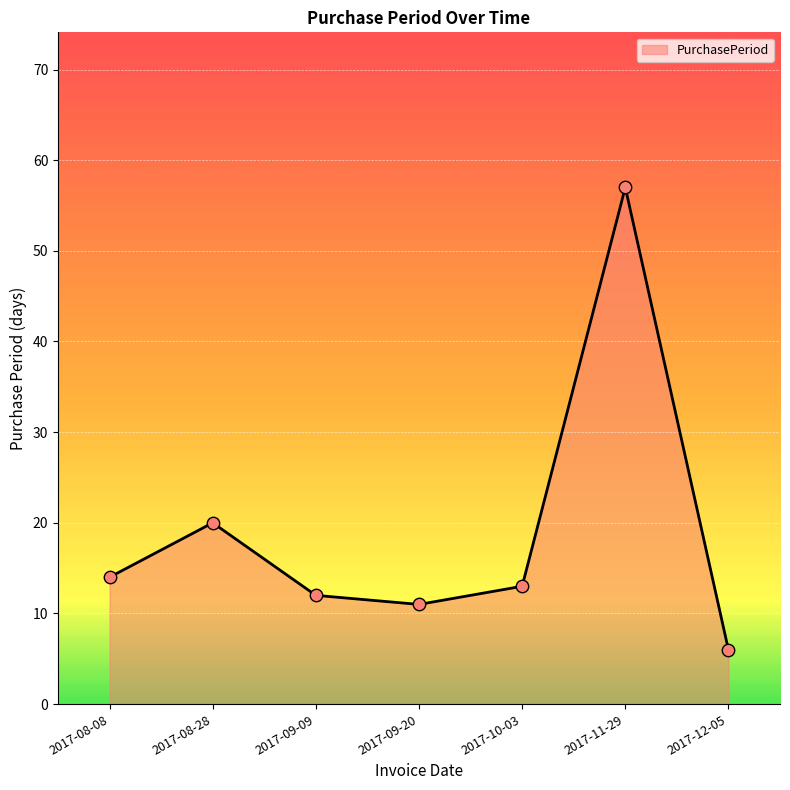

Which has a higher value, 2017-08-28 or 2017-12-05?

2017-08-28